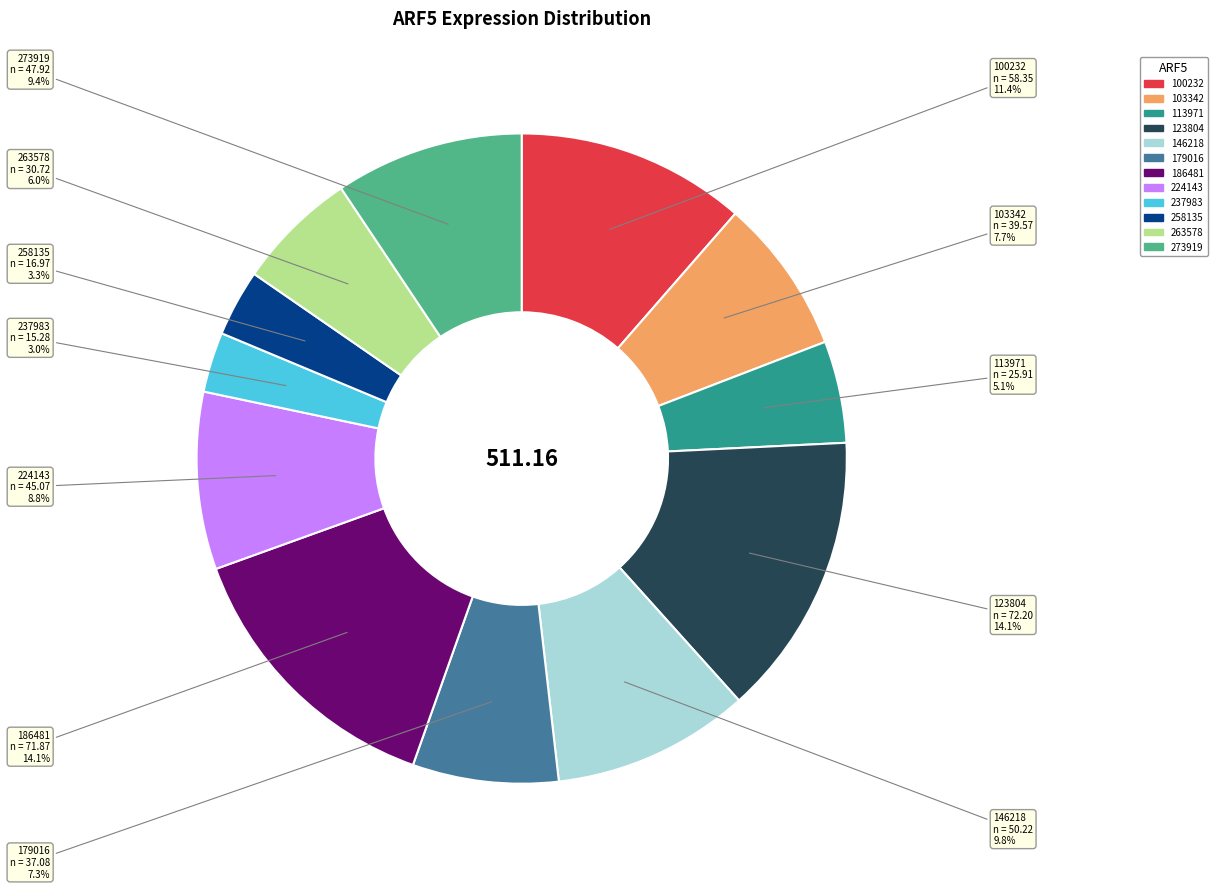

To the nearest percent, what portion does 224143 represent?

9%